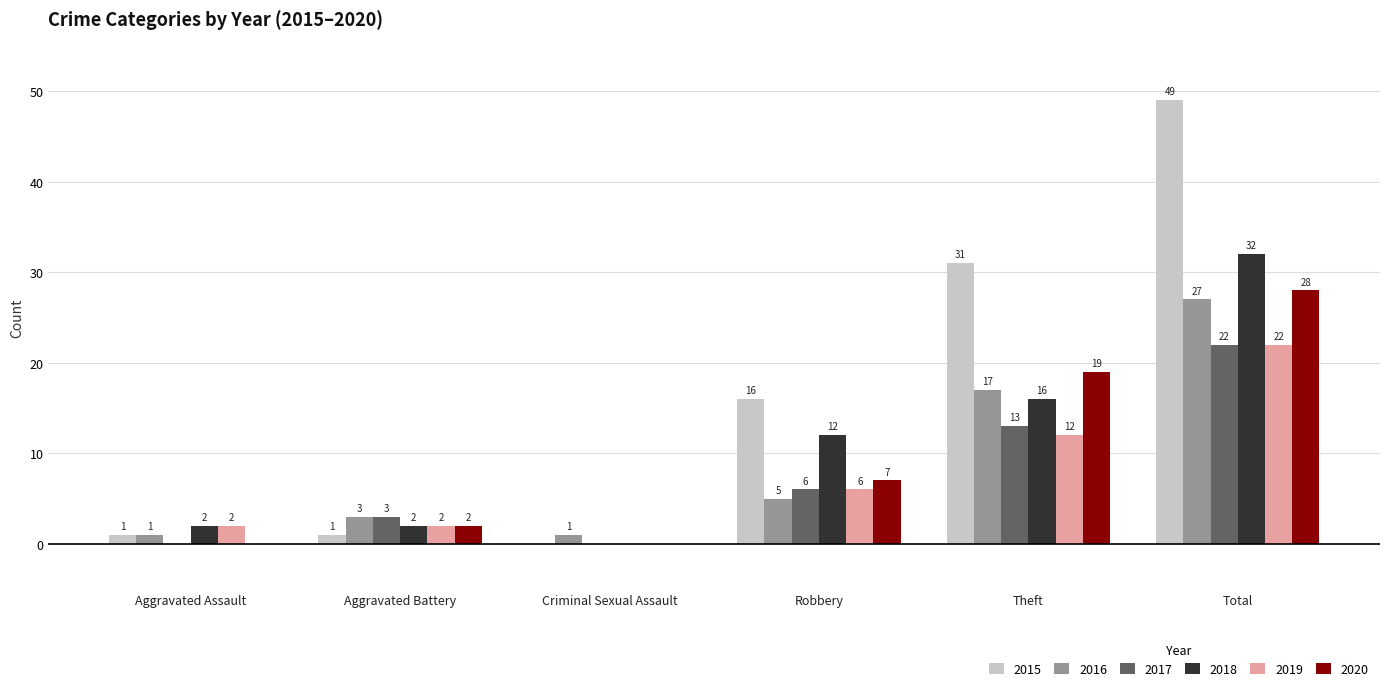

What is the sum of the 2017 values at Robbery and Aggravated Battery?

9